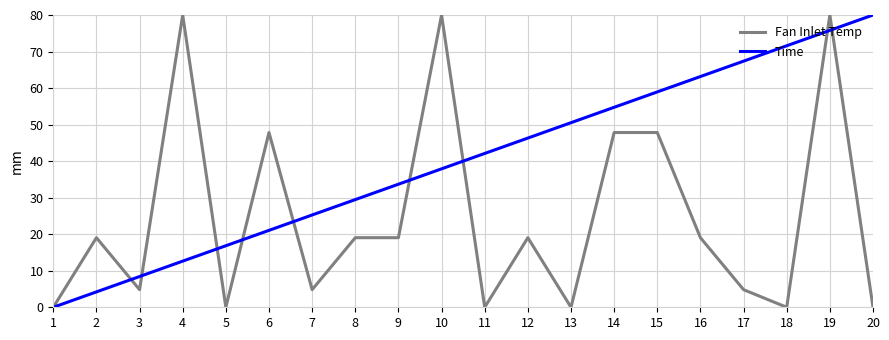

At how many categories does at least one series exceed 47?

11